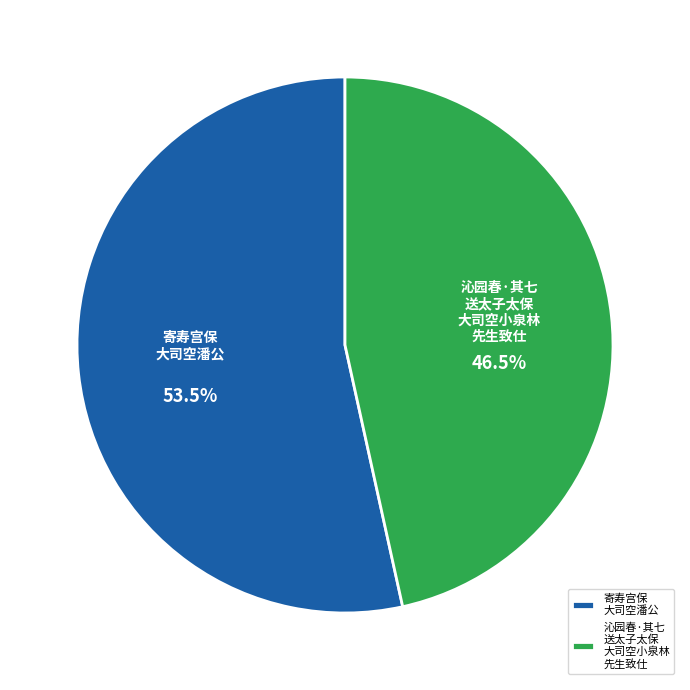

Rank the categories by value from highest to lowest.

寄寿宫保 大司空潘公, 沁园春·其七 送太子太保 大司空小泉林 先生致仕